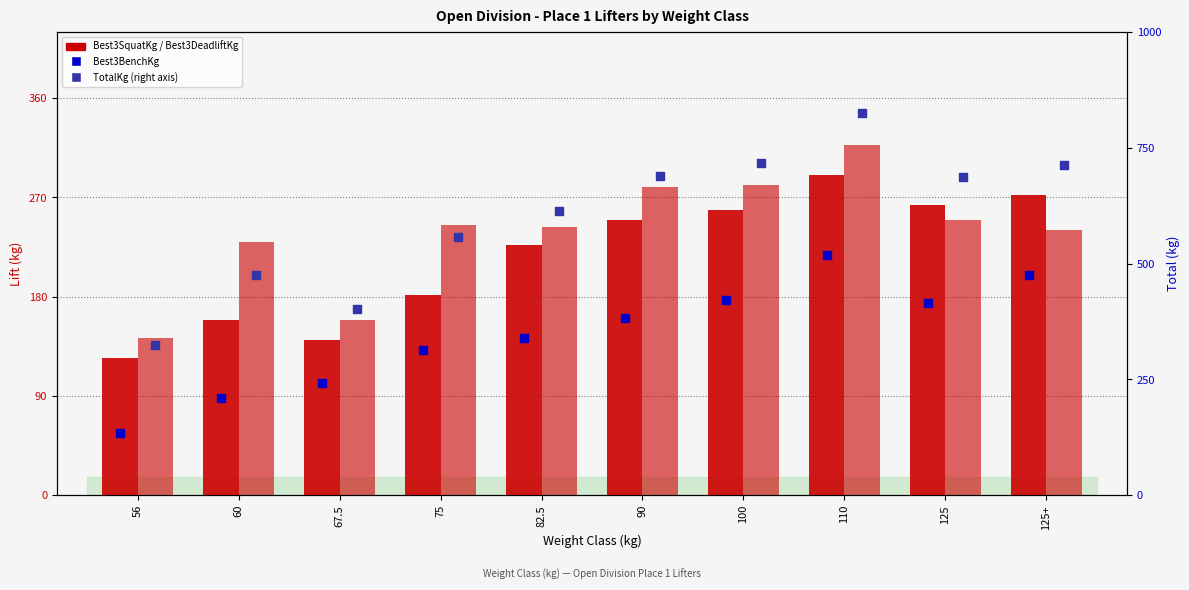

Which series reaches the maximum Y coordinate?

TotalKg